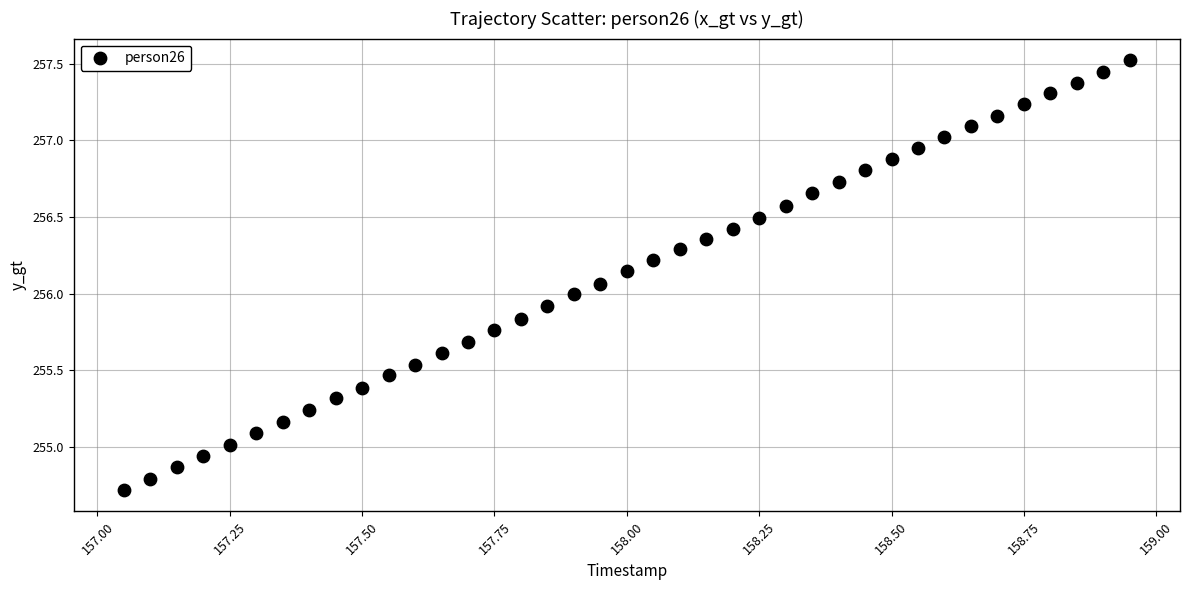

What is the range of Y values (max minus min)?

2.8